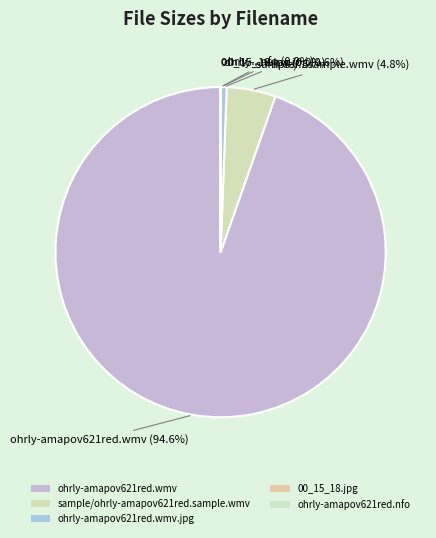

To the nearest percent, what is the average slice percentage?

20%